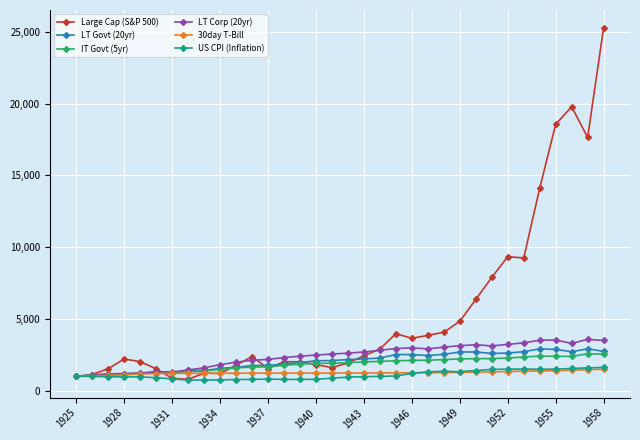

Which series has the largest total across all categories?

Large Cap (S&P 500)